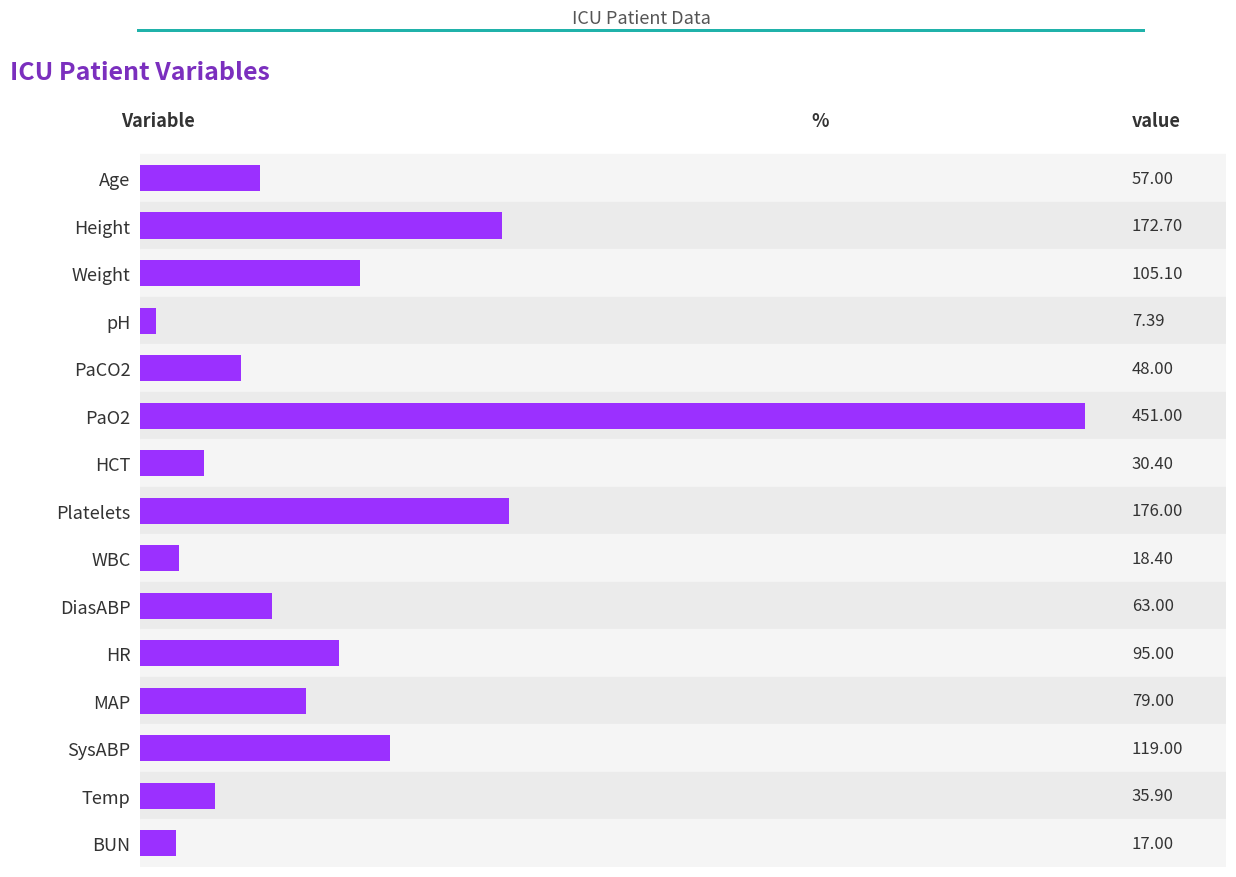

List the labels in order of value, largest first.

PaO2, Platelets, Height, SysABP, Weight, HR, MAP, DiasABP, Age, PaCO2, Temp, HCT, WBC, BUN, pH